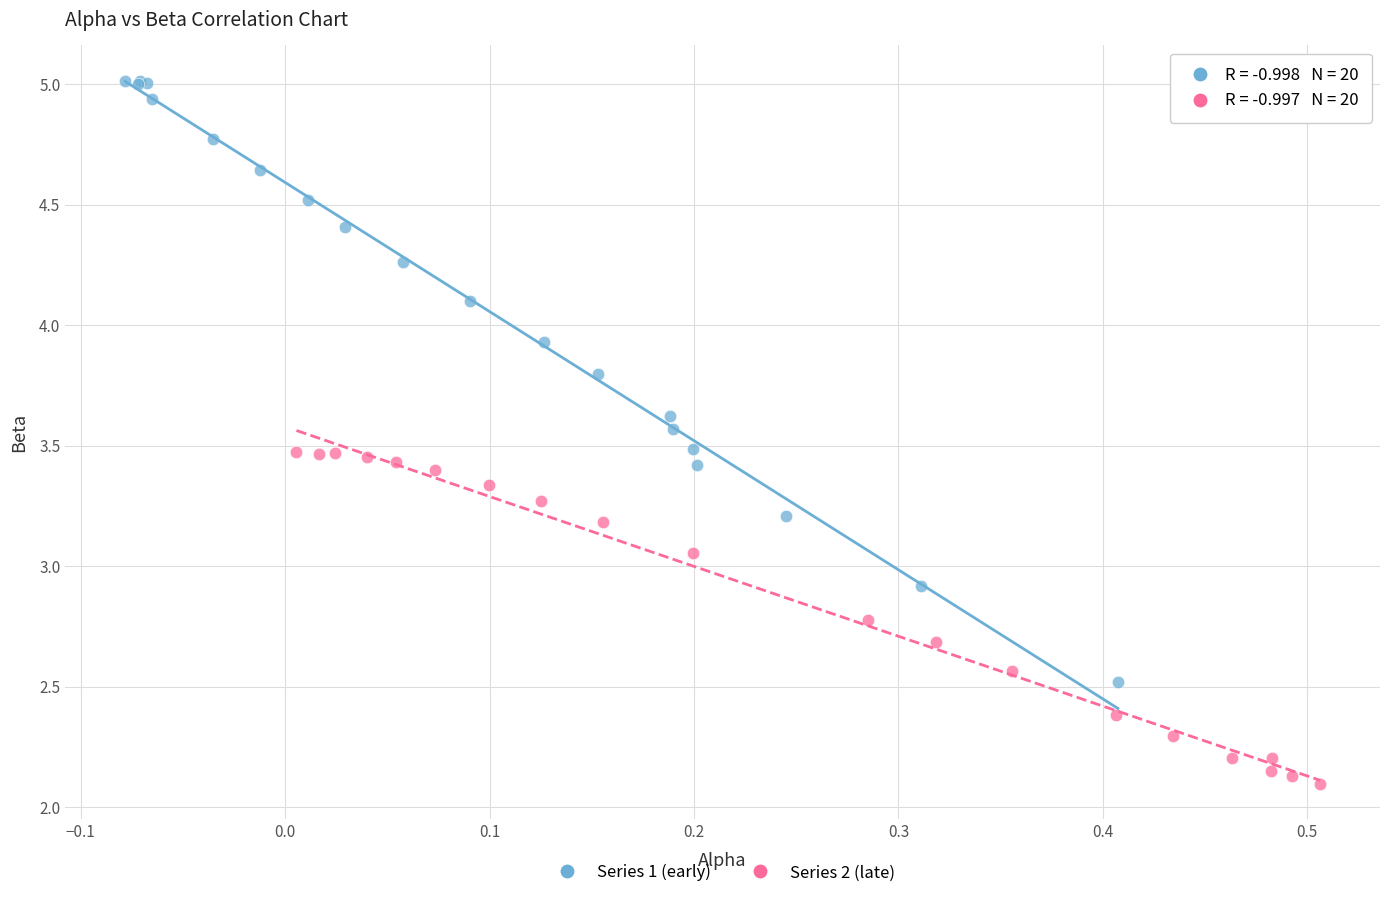

Which series has the largest Y range (max minus min)?

Series 1 (early)